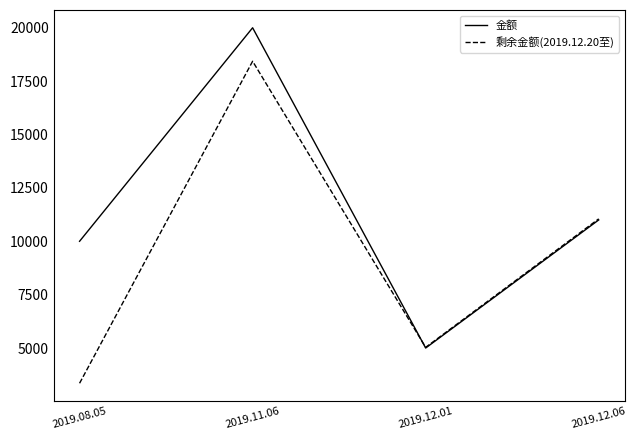

How many values in the 金额 series are below 11000?

2